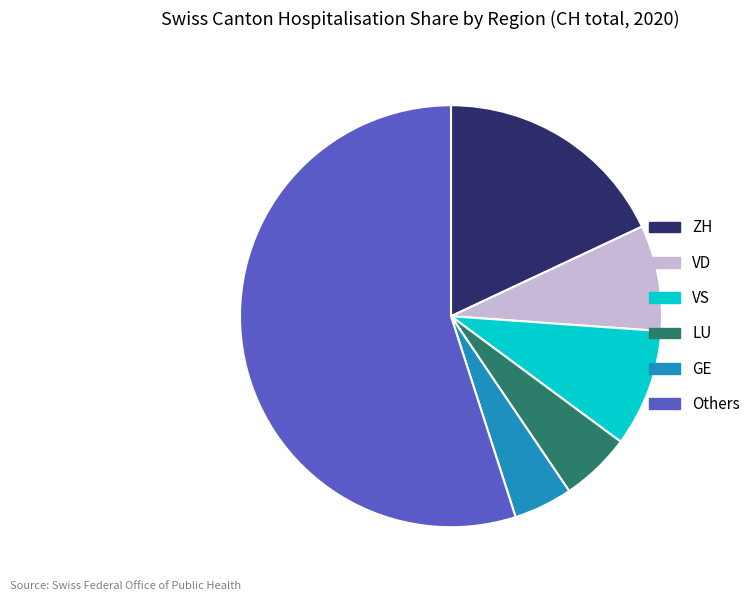

Rank the categories by value from highest to lowest.

Others, ZH, VS, VD, LU, GE